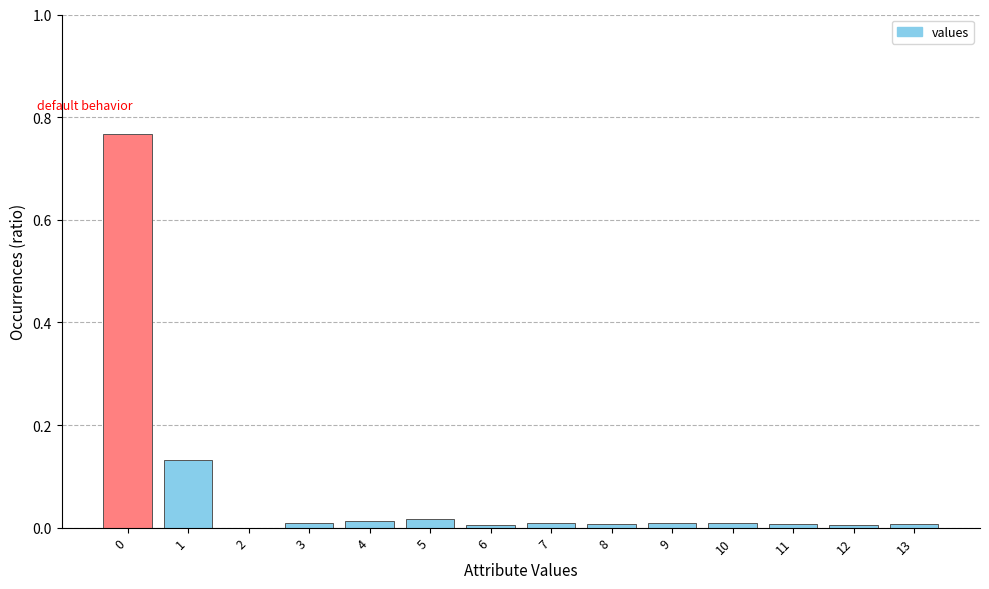

The value at 13 is 0.0. True or false?

True